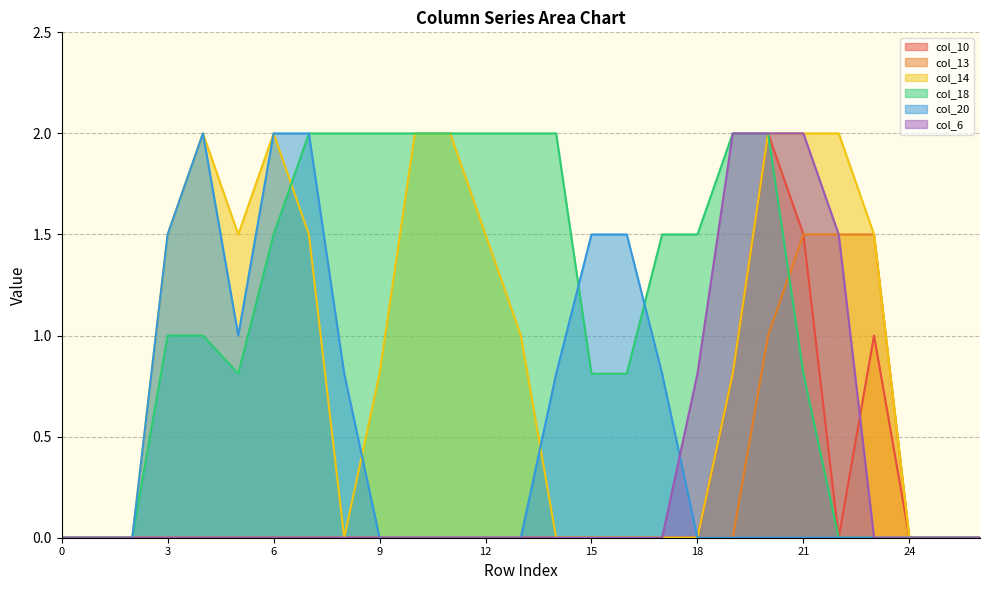

What are all the series names shown in the legend?

col_10, col_13, col_14, col_18, col_20, col_6